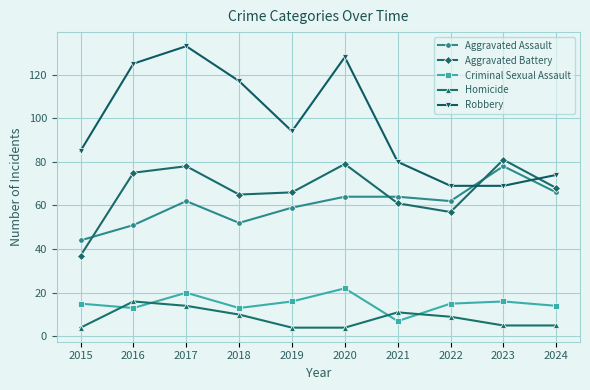

In Aggravated Battery, how many points are lower than both neighbors (excluding endpoints)?

2